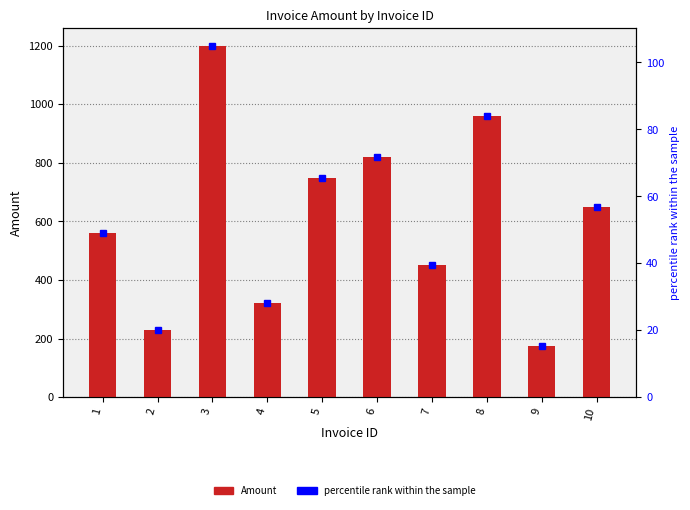

What is the maximum value shown in the chart?

1200